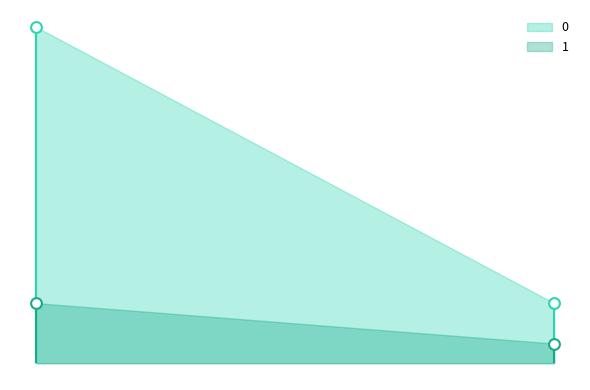

At how many categories does at least one series exceed 374?

1